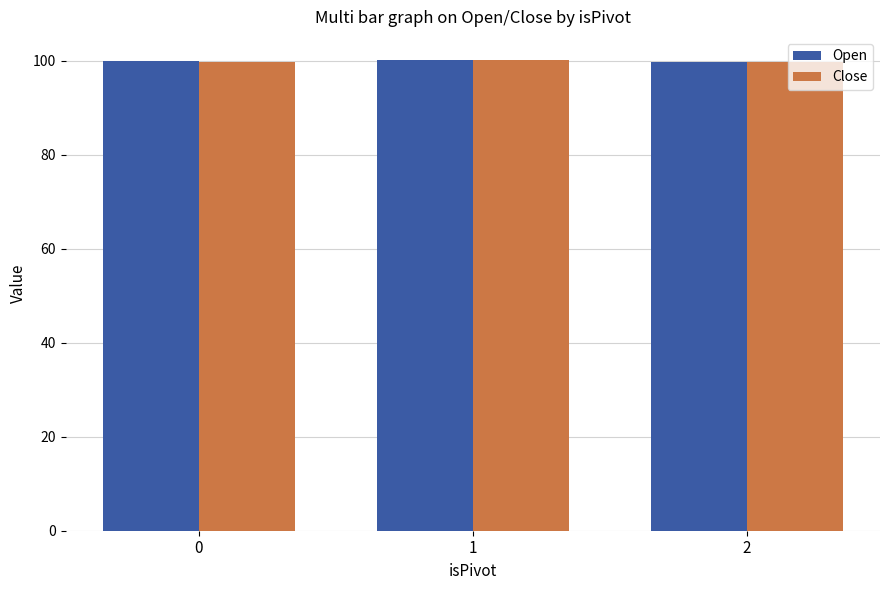

What is the total value across all series at 0?

199.8